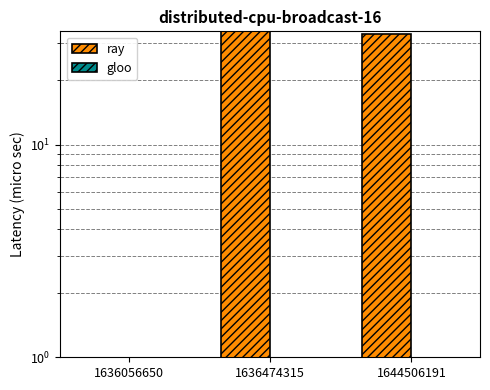

The value of gloo at 1644506191 is 0. True or false?

True